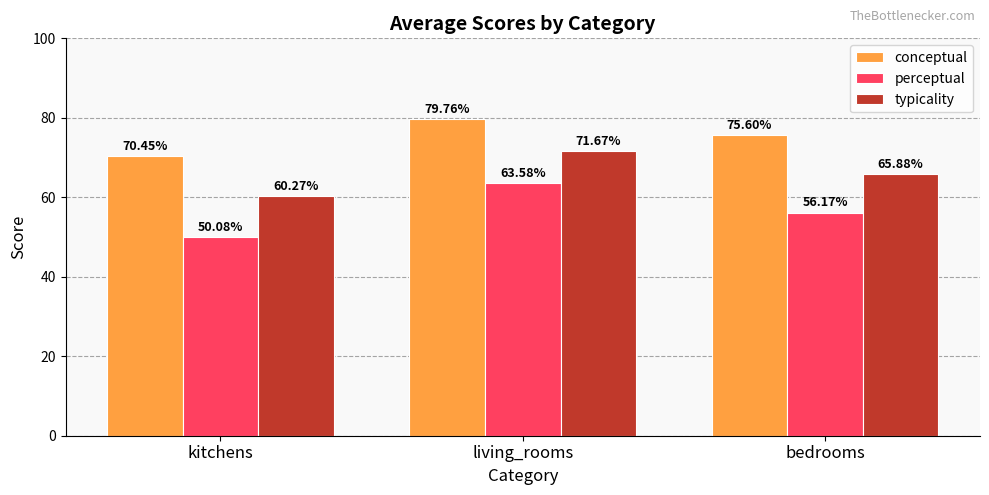

What is the spread (max minus min) of values at kitchens?

20.4